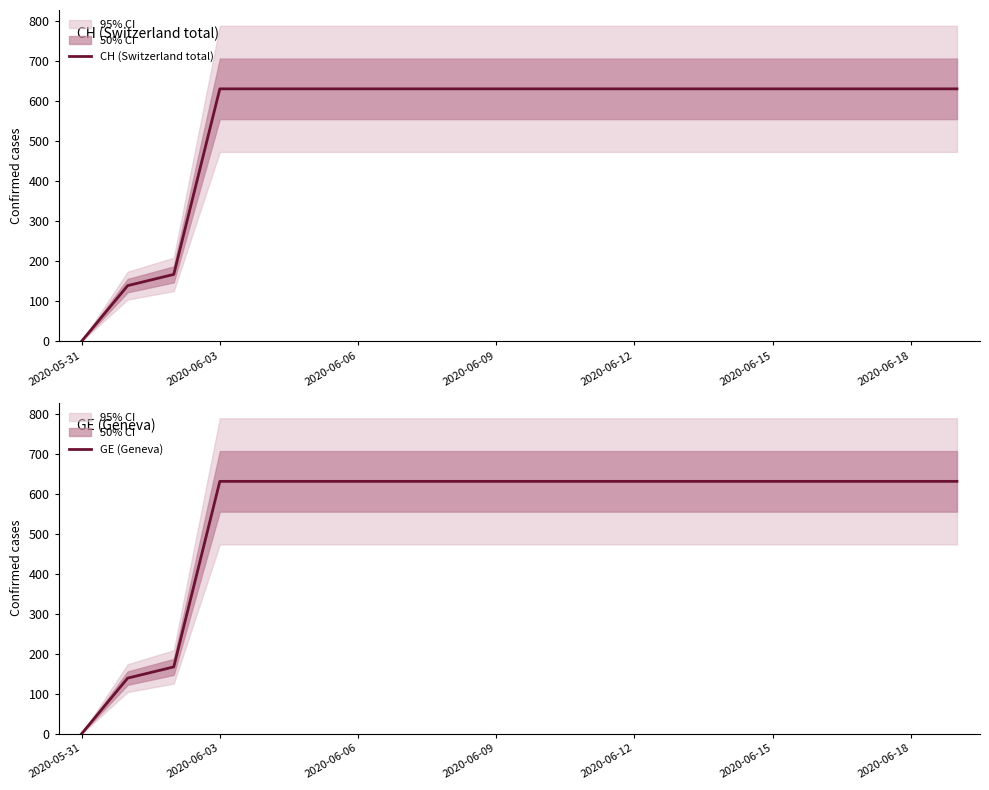

What is the average value of the GE (Geneva) series?

552